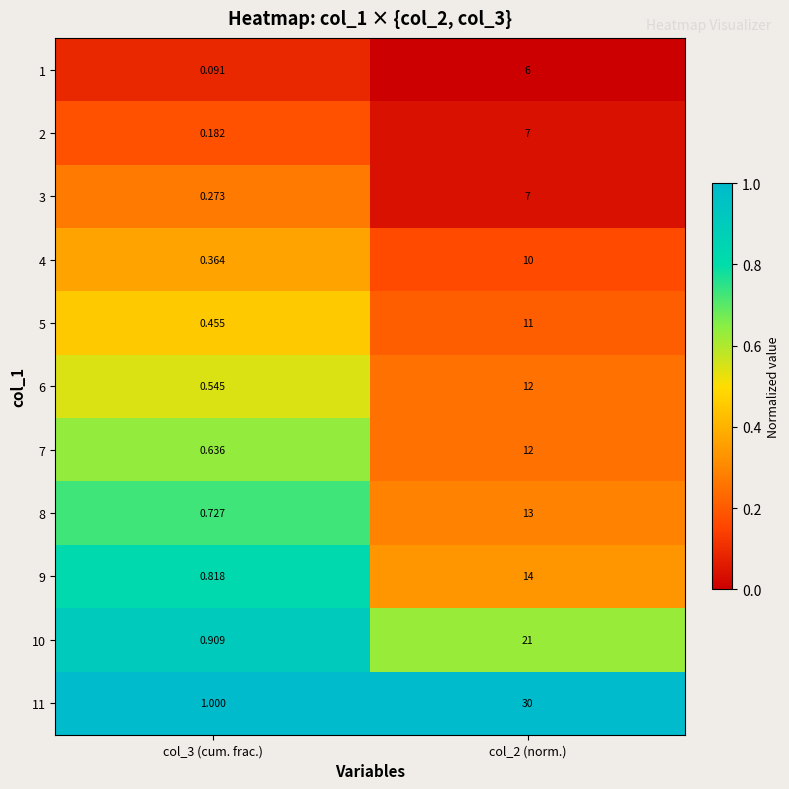

Is the value of 10 at col_2 (norm.) greater than the value of 5 at col_3 (cum. frac.)?

Yes